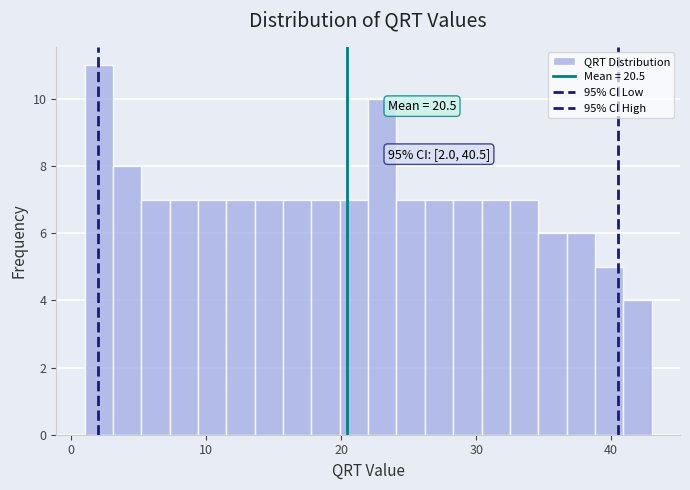

Read against the x-axis, roughly where is the centre of the tallest bar?

2